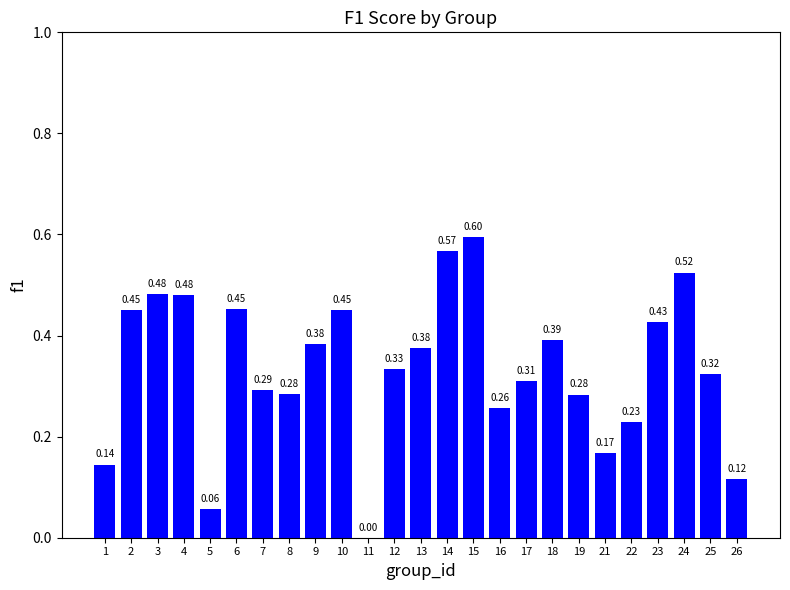

What is the maximum value shown in the chart?

0.6